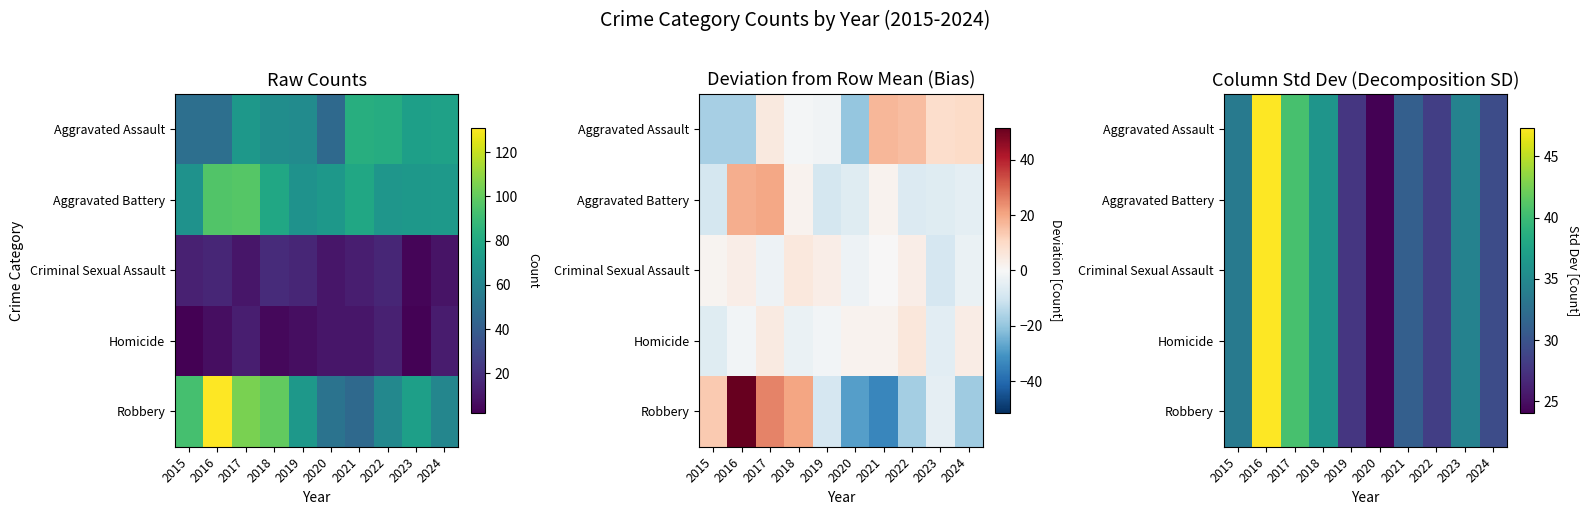

The value of Aggravated Assault at 2017 is 40.5. True or false?

True